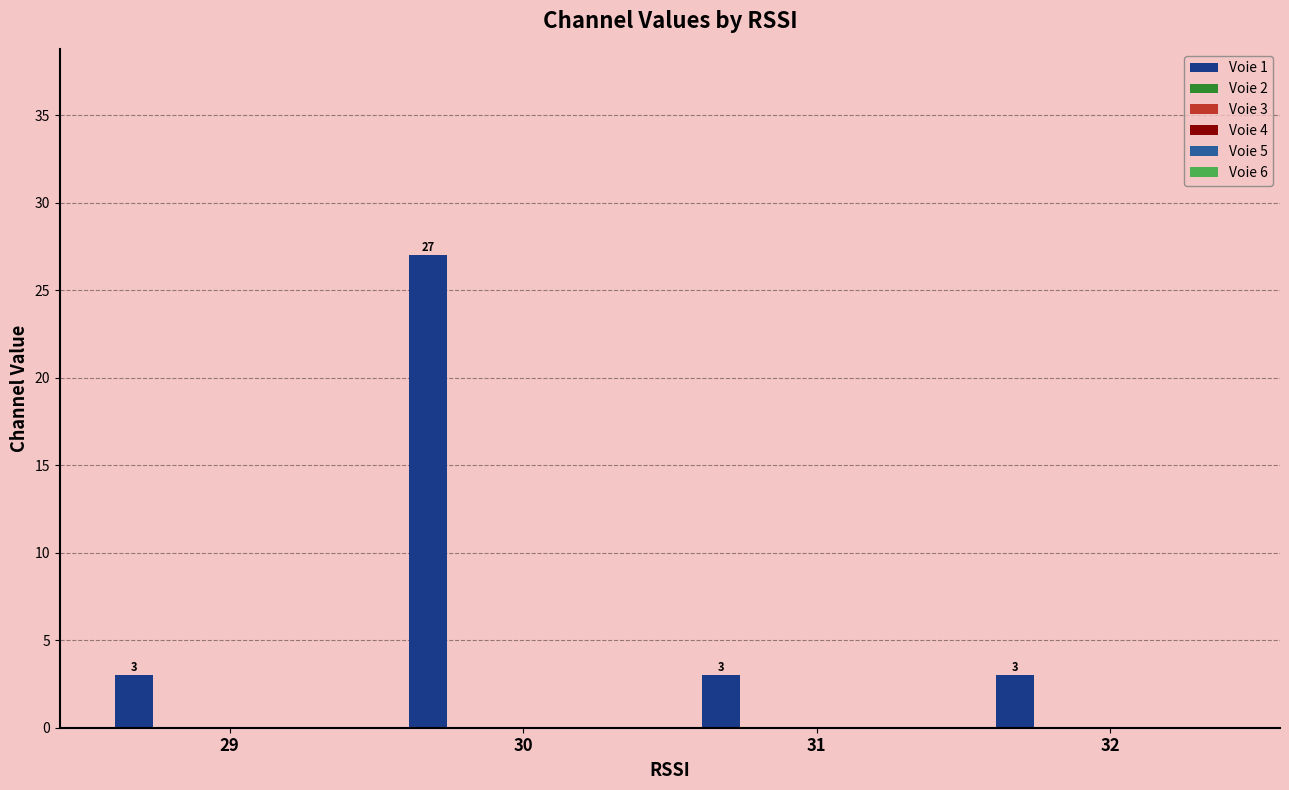

Are the bars horizontal?

No